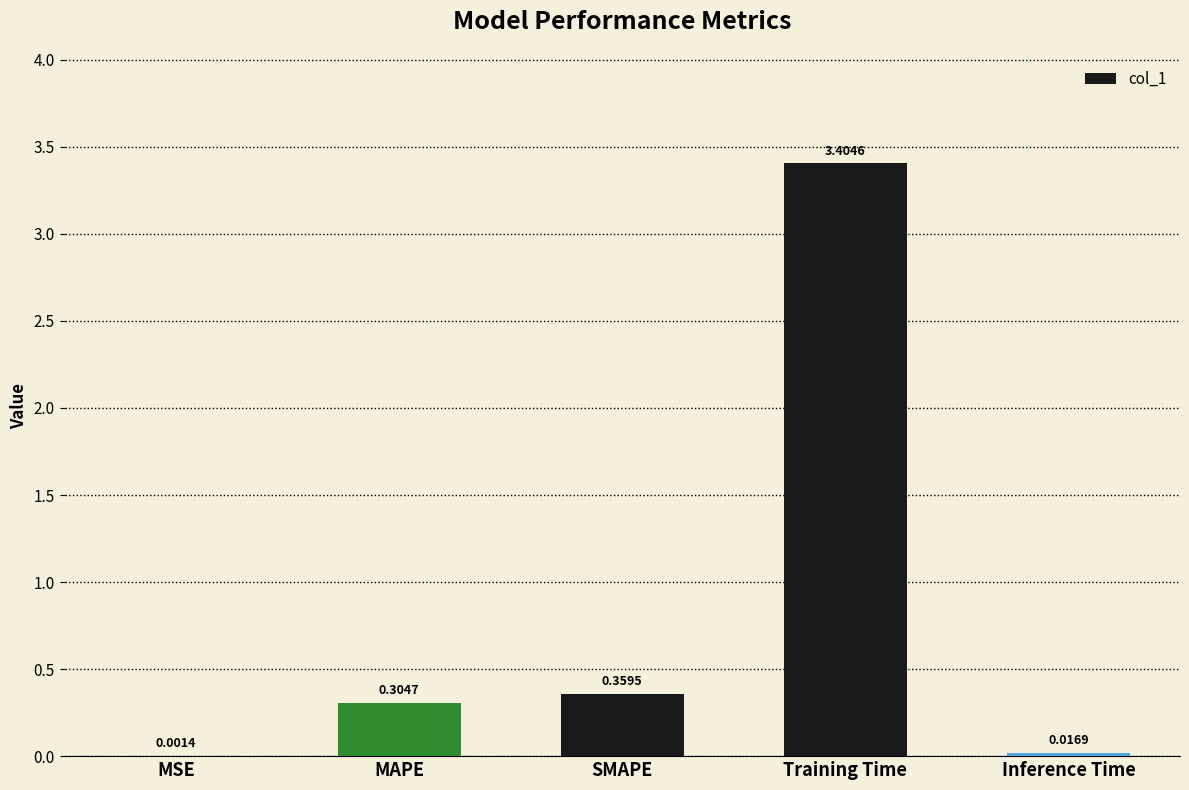

What is the sum of all values?

4.1